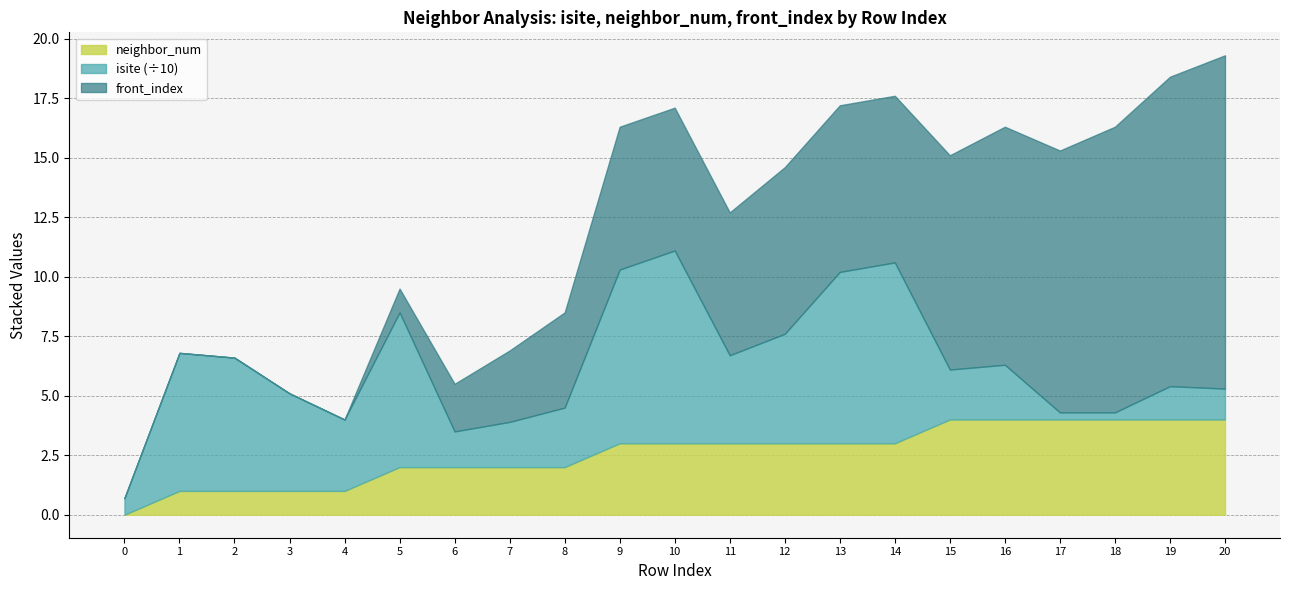

What is the sum of all neighbor_num values?

54.0